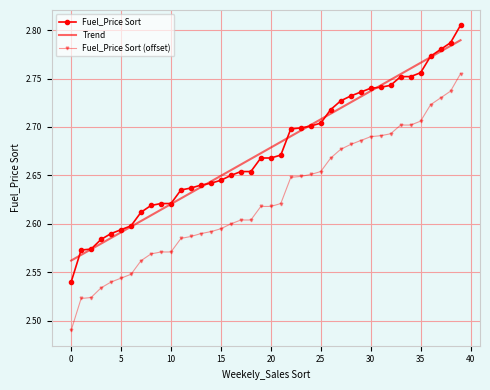

At how many categories does at least one series exceed 2?

40